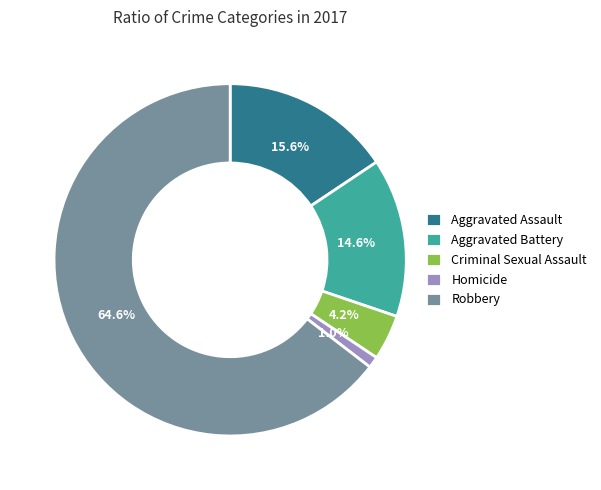

Is the sum of Homicide and Robbery greater than half?

Yes